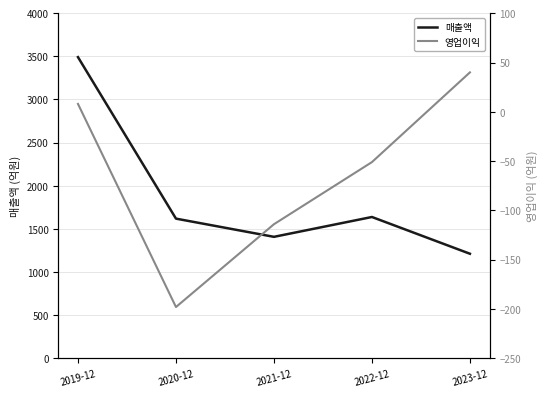

At which label does 매출액 first exceed 1619?

2019-12